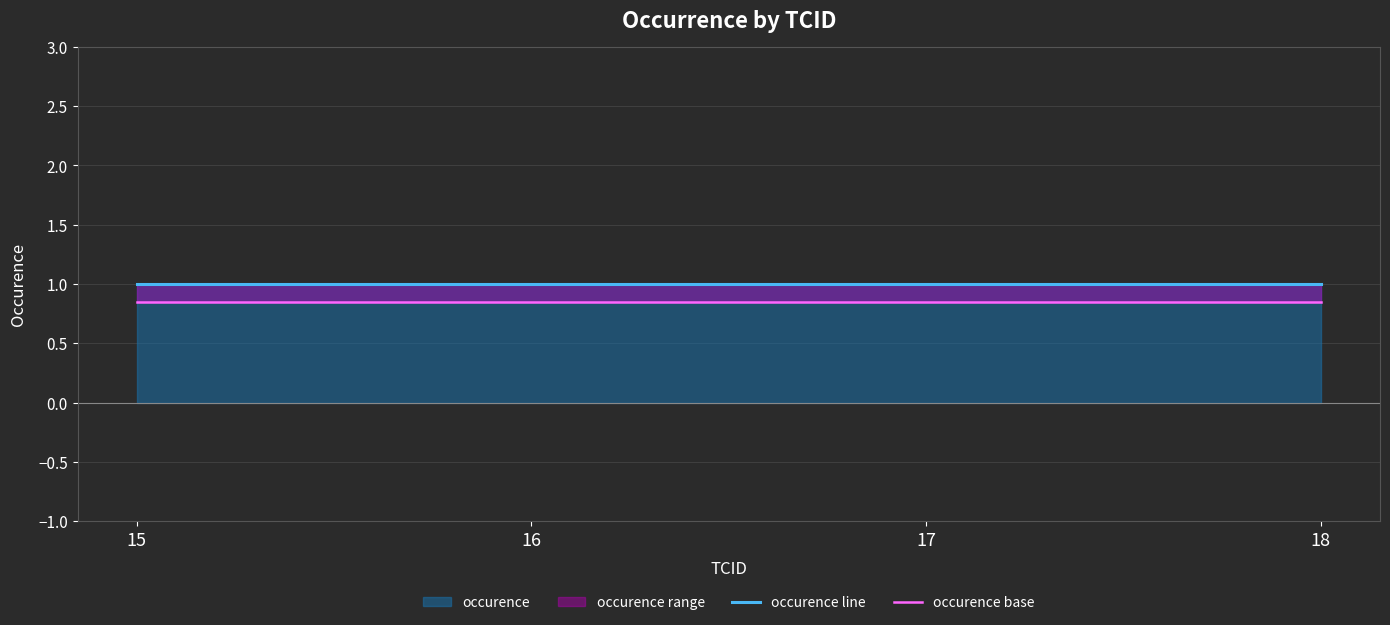

Rank the series at 16 from highest to lowest value.

occurence line, occurence base